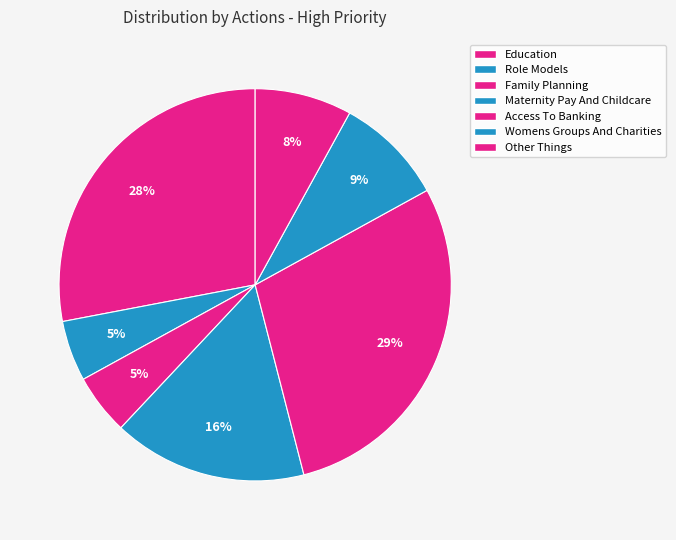

How many segments does this pie chart have?

7